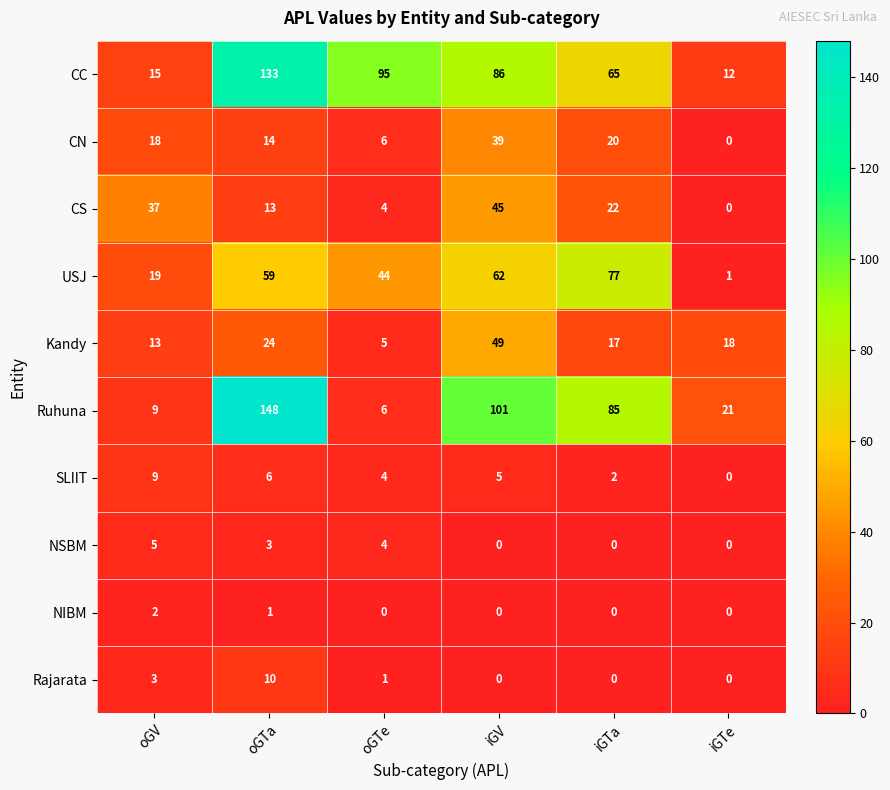

How many data points in NSBM are less than 3?

3